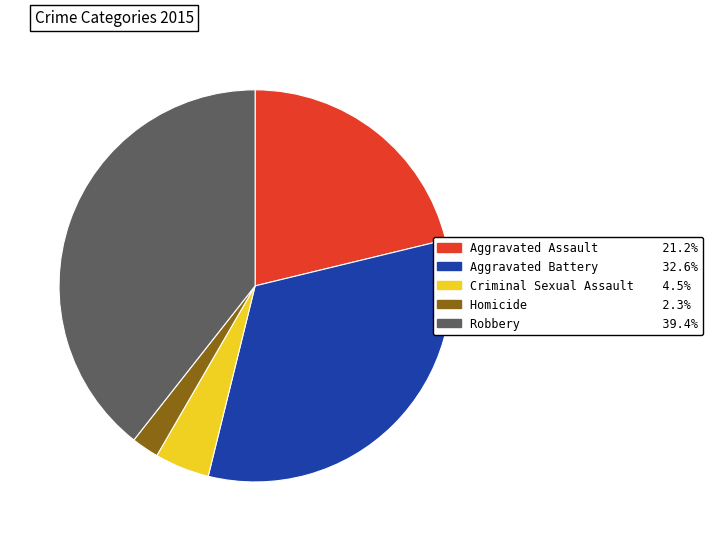

Is Robbery the majority of the pie?

No